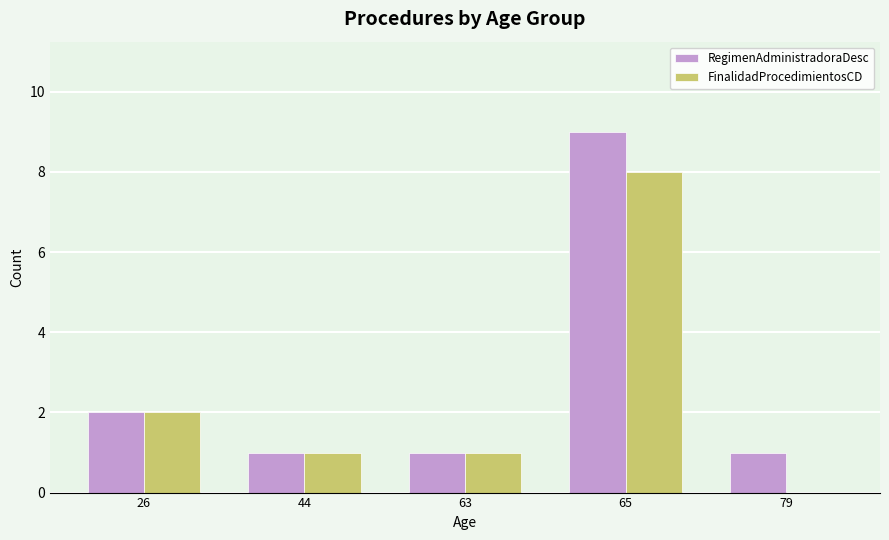

What is the highest value of the RegimenAdministradoraDesc series?

9